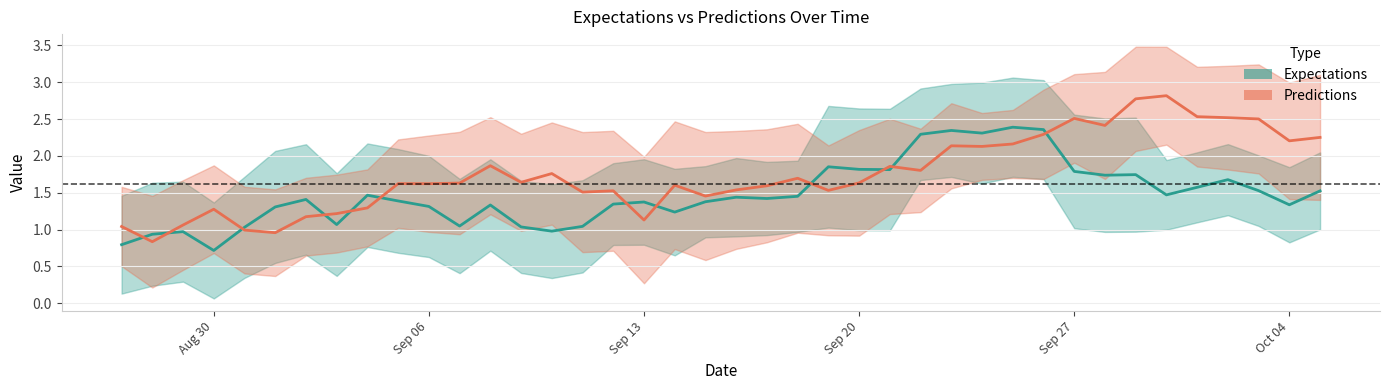

What is the value of the predictions_line point at the 24th from the left?

1.5